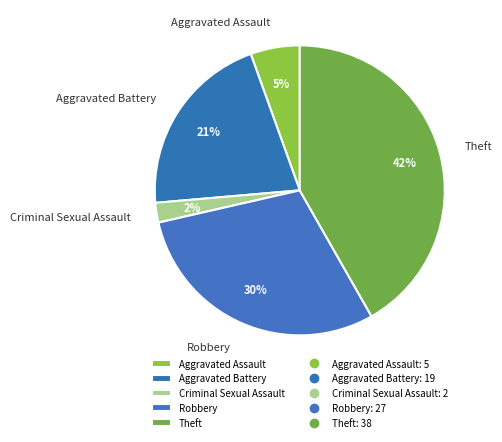

To the nearest percent, what is the combined percentage of Aggravated Battery and Aggravated Assault?

26%